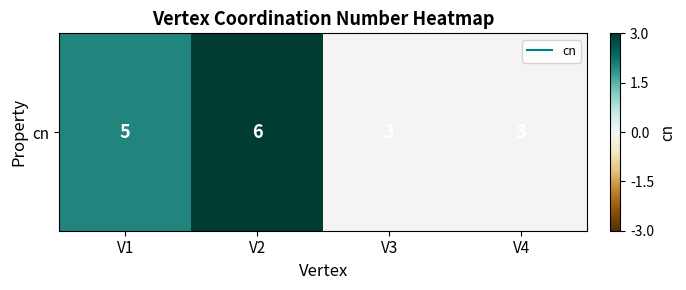

Reading left to right, what are all the values shown in this chart?

V1=0.7	V2=1.0	V3=0.0	V4=0.0